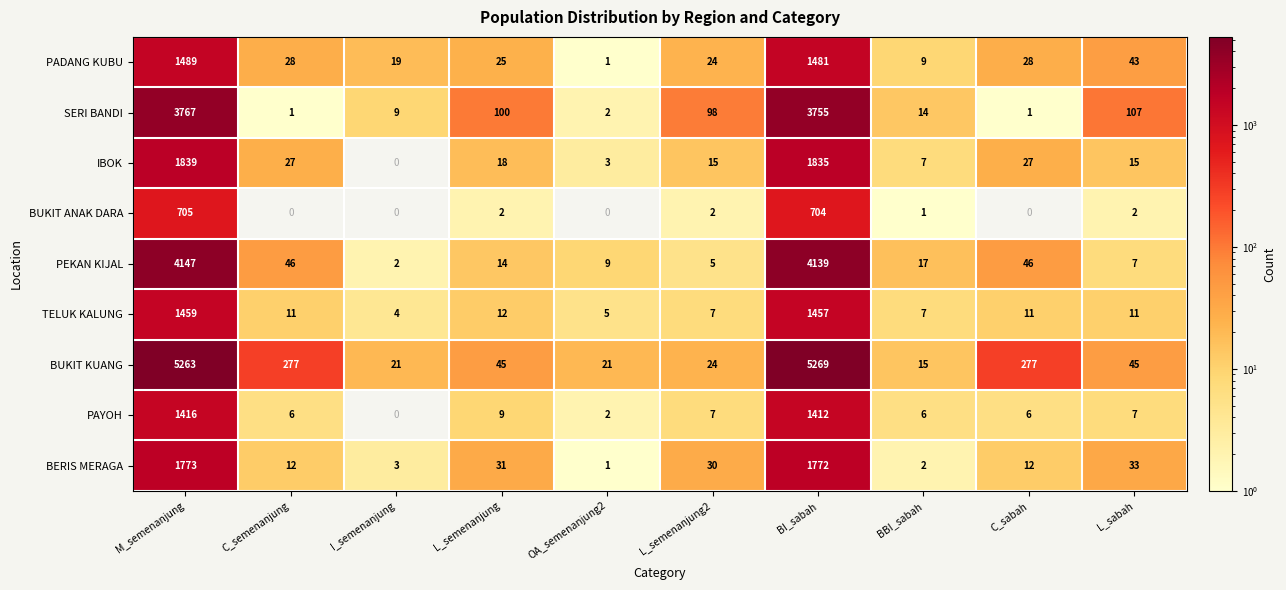

What is the sum of all IBOK values?

3786